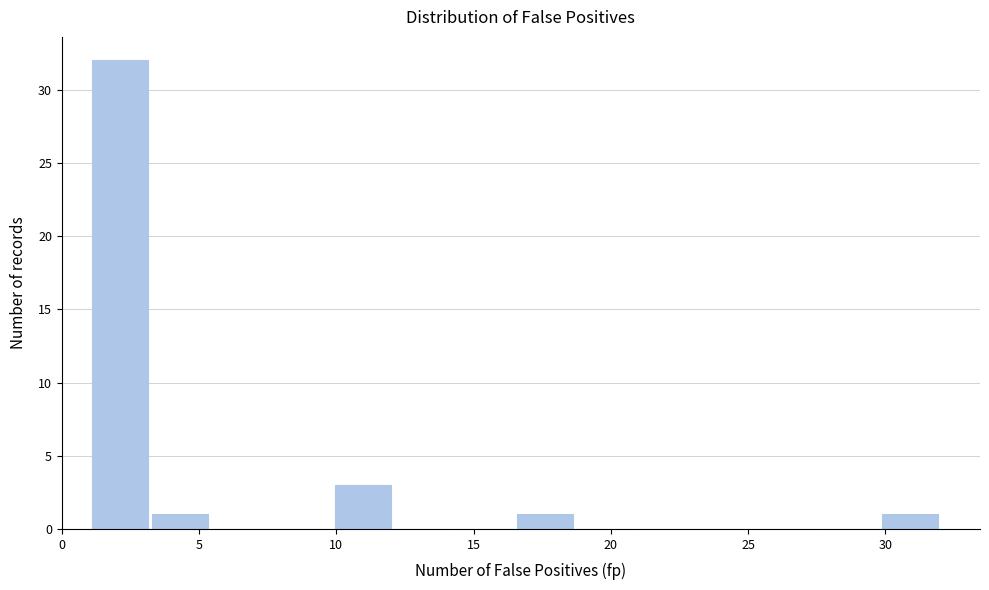

Reading left to right, list every bar in this chart as the range it spans on the x-axis followed by its height. Neither the bar edges nor the heights are printed on the chart, so give them approximately, as read against the axes.

1.0 to 3.0: 32
3.0 to 5.5: 1
5.5 to 7.5: 0
7.5 to 10.0: 0
10.0 to 12.0: 3
12.0 to 14.5: 0
14.5 to 16.5: 0
16.5 to 18.5: 1
18.5 to 21.0: 0
21.0 to 23.0: 0
23.0 to 25.5: 0
25.5 to 27.5: 0
27.5 to 30.0: 0
30.0 to 32.0: 1